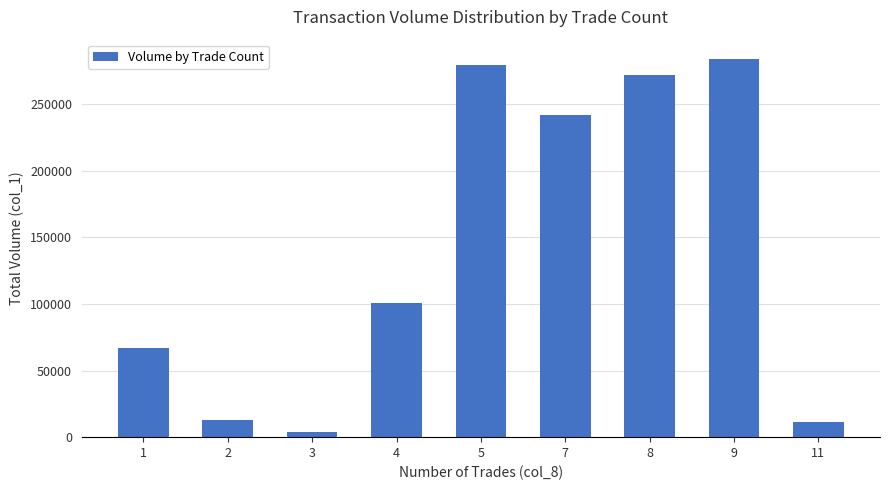

What is the average value?

141444